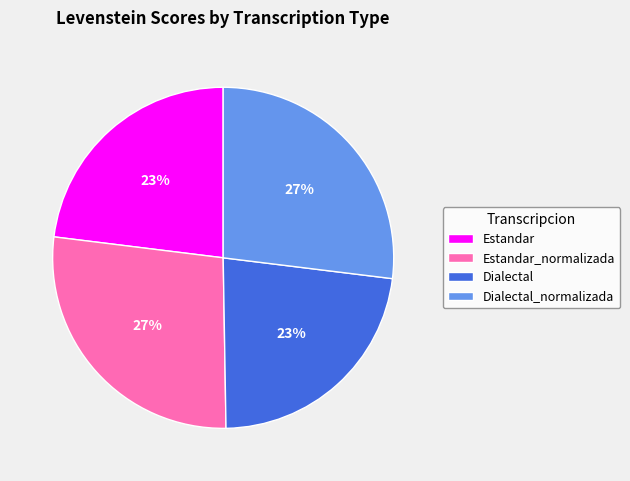

To the nearest percent, what is the difference between the largest and smallest slice percentages?

4%